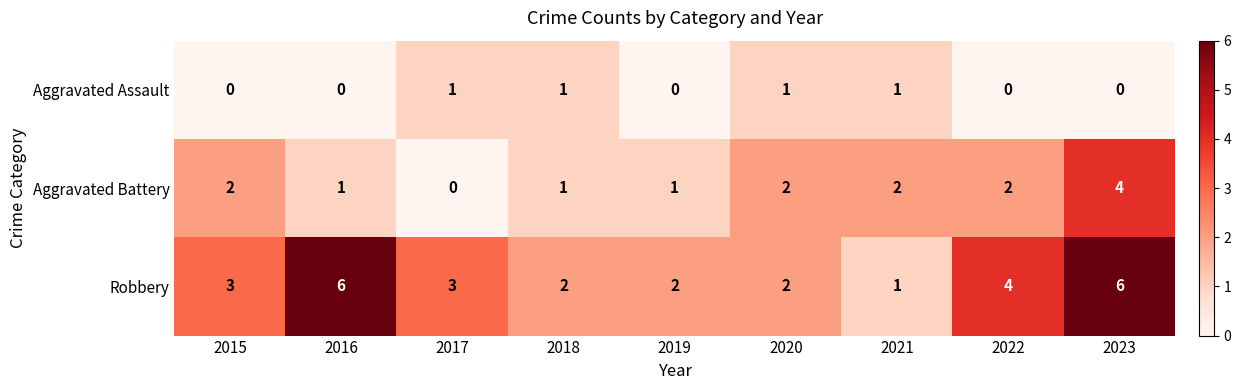

True or false: Aggravated Battery has a value of 1 at 2022.

False